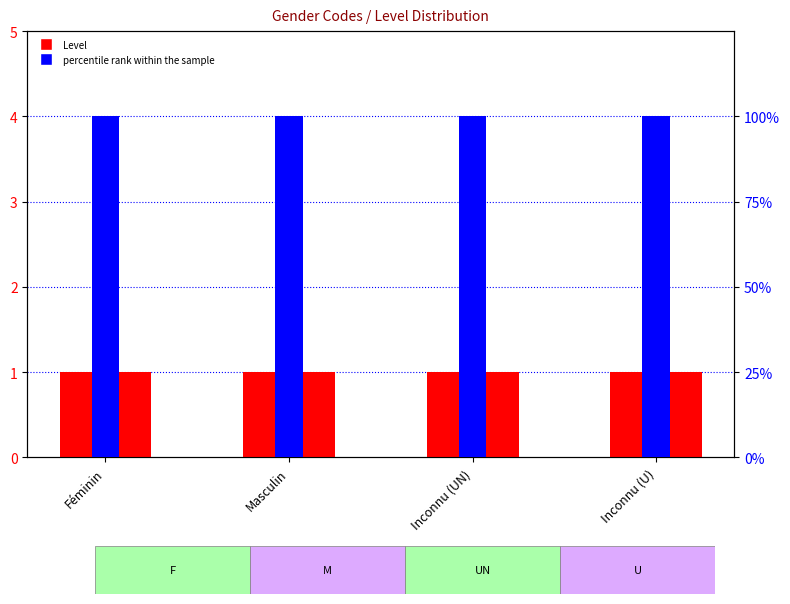

How many bars are there in total?

8